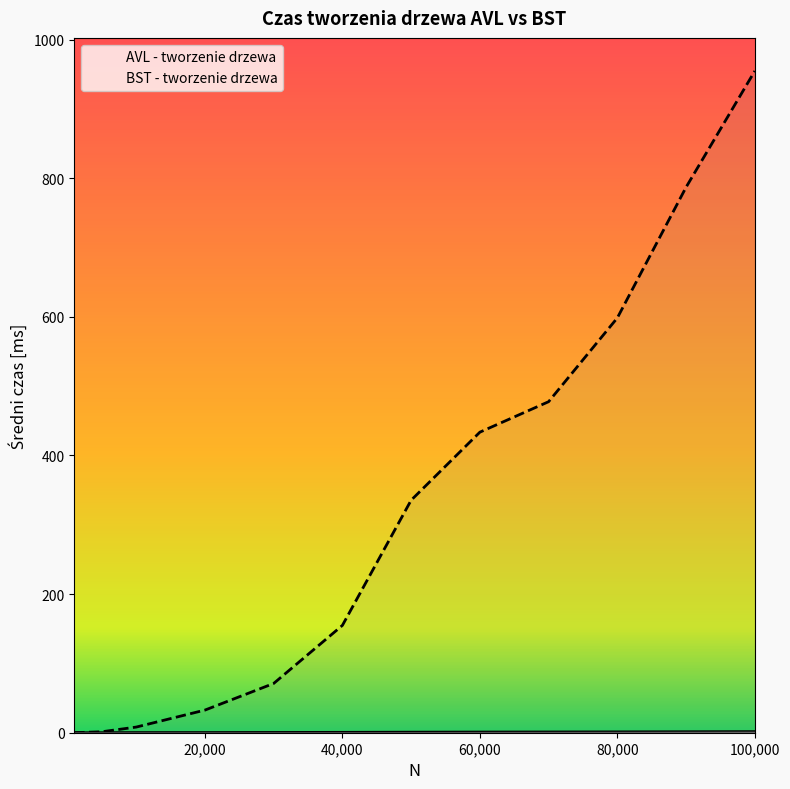

Reading right to left, what are all the values shown in this chart?

AVL - tworzenie drzewa: 1.6	1.4	1.2	1.1	1.0	0.8	0.5	0.4	0.3	0.2	0.1	0.0
BST - tworzenie drzewa: 954.6	786.9	598.4	477.5	433.6	335.4	154.8	71.0	32.6	8.1	1.4	0.0